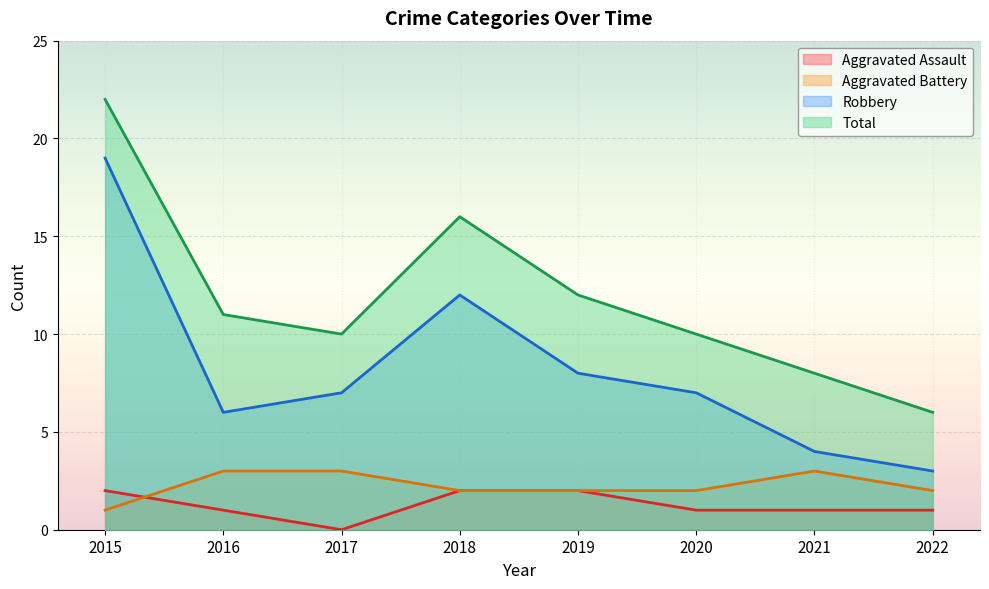

Where does the Aggravated Battery series first go above 2?

2016